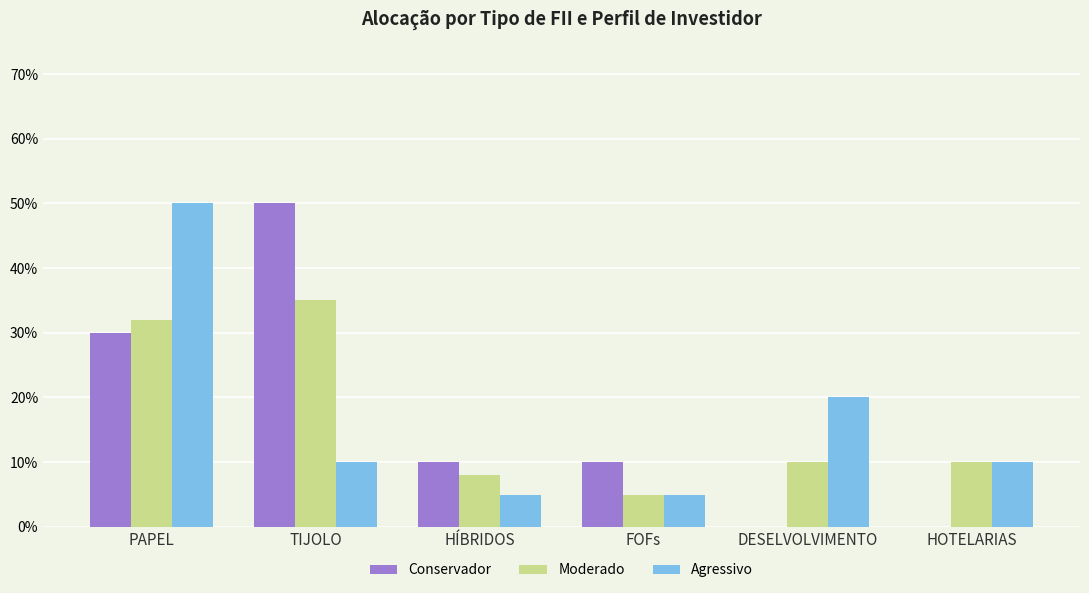

Which category has the lowest value in the Conservador series?

DESELVOLVIMENTO